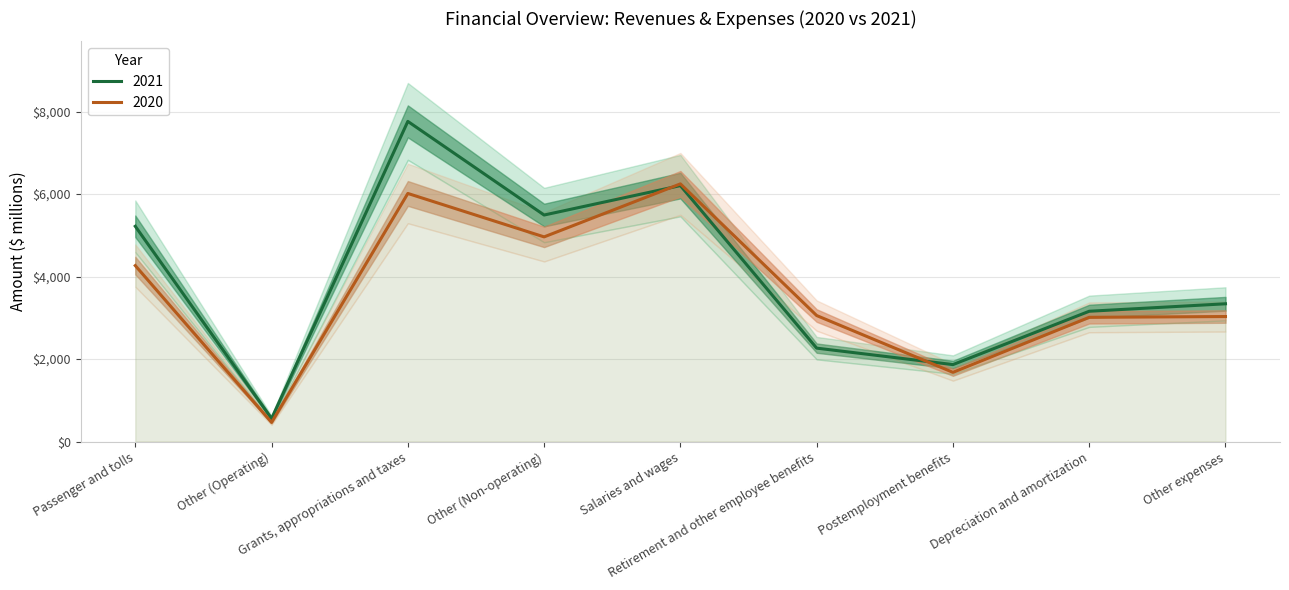

List the series in order of their overall mean, highest first.

2021, 2020